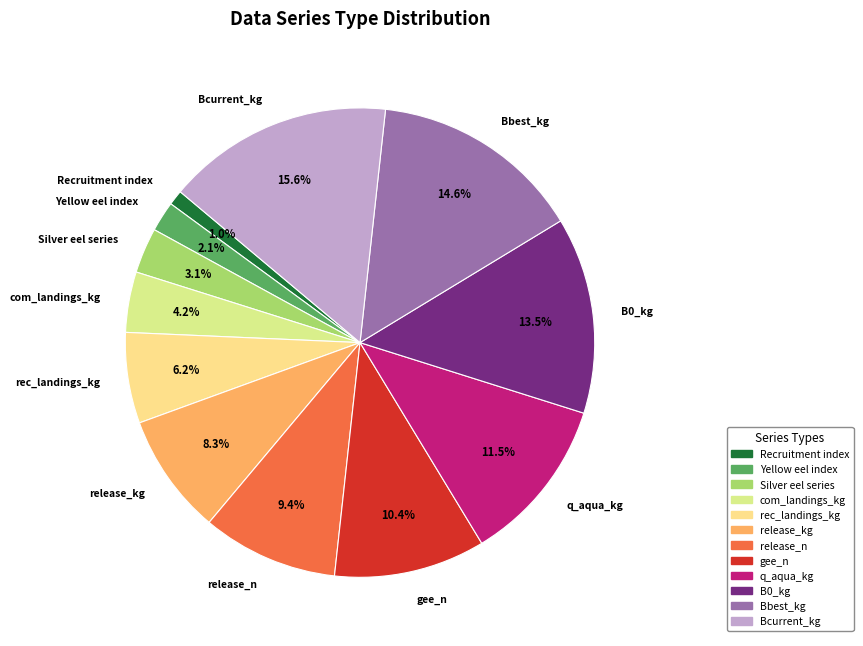

What percentage is the com_landings_kg slice, to the nearest percent?

4%